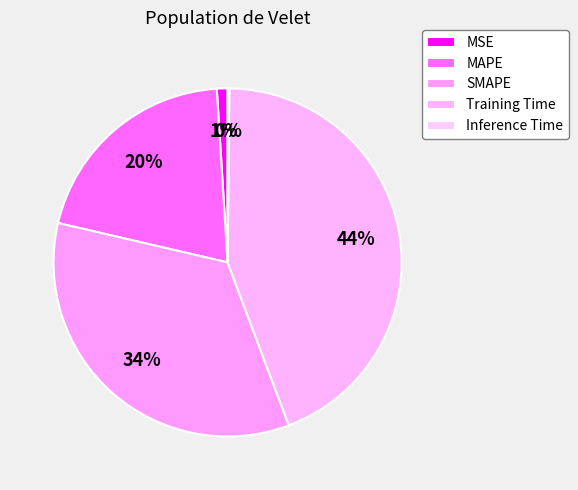

Is SMAPE the majority of the pie?

No